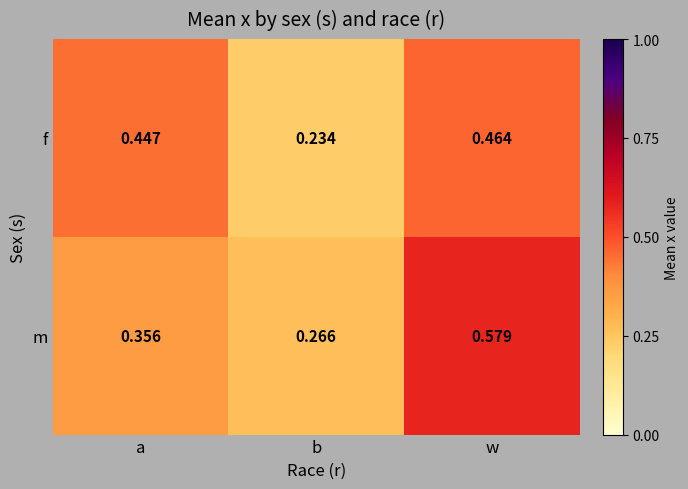

List the series in order of their peak value, lowest first.

f, m